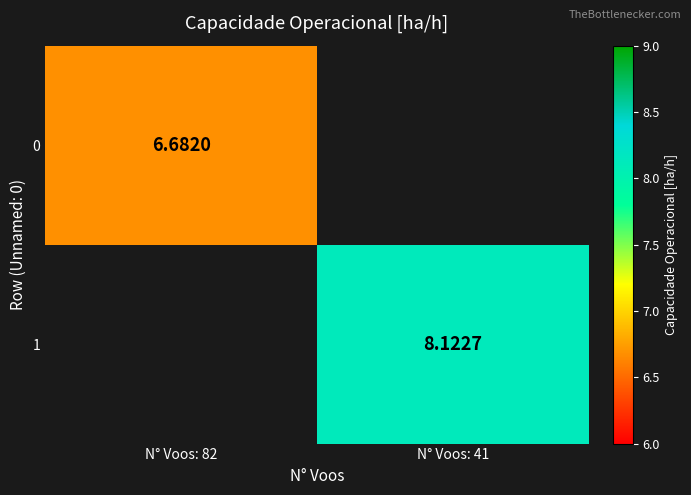

Is the value of 1 at N° Voos: 41 greater than the value of 0 at N° Voos: 82?

Yes